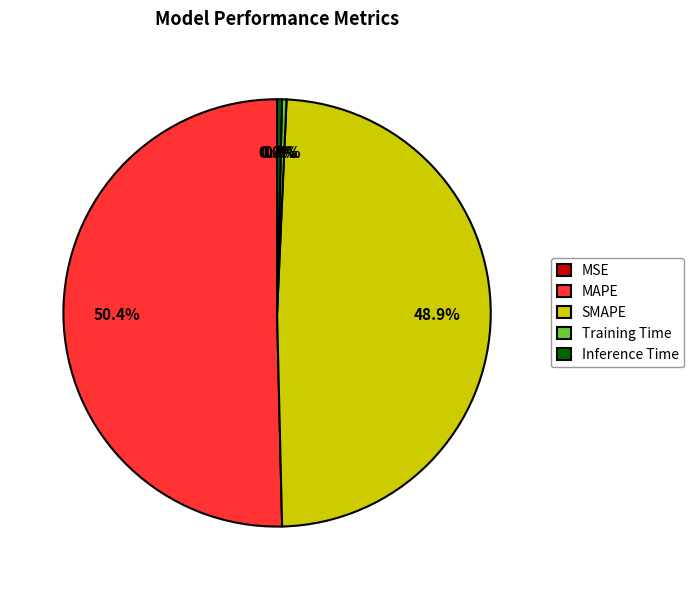

Which category has the biggest portion of the pie?

MAPE